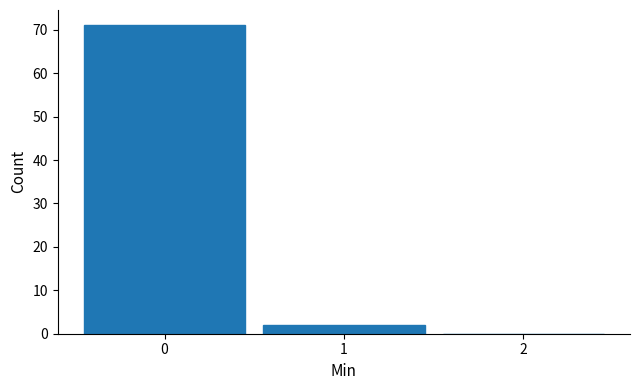

Which range on the x-axis has the tallest bar?

-0.5 to 0.5